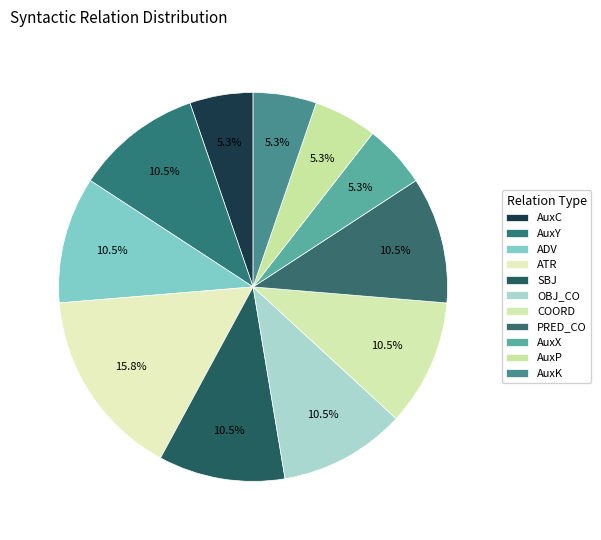

What is the smallest slice in the pie chart?

AuxC